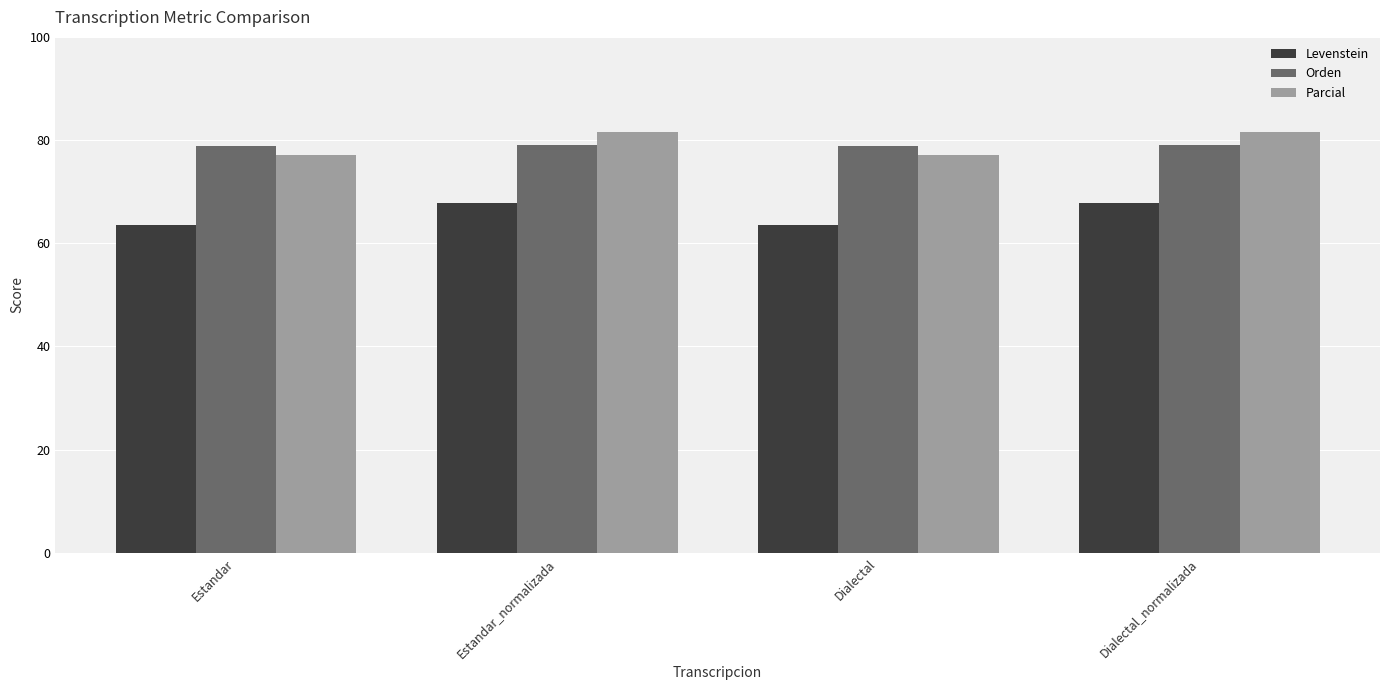

How many groups of bars are there?

4